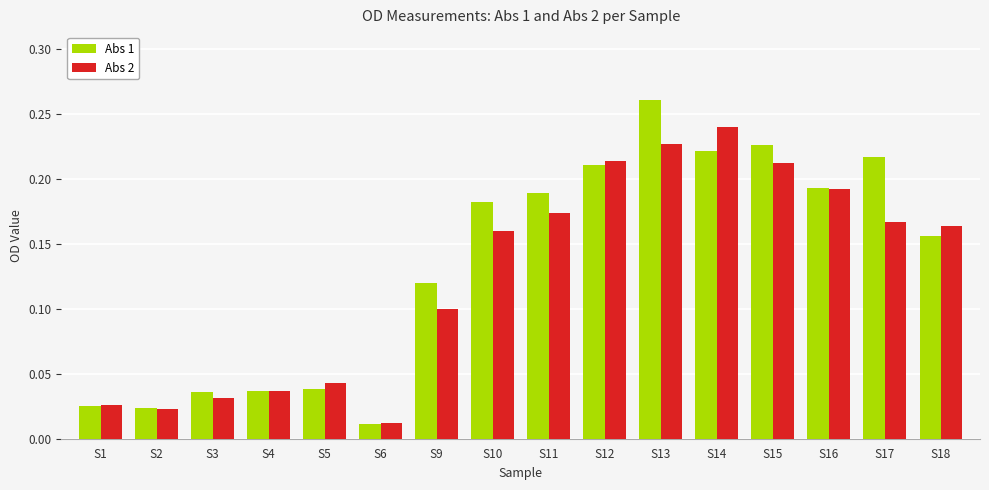

Where is Abs 2 nearest to the value 0?

S6